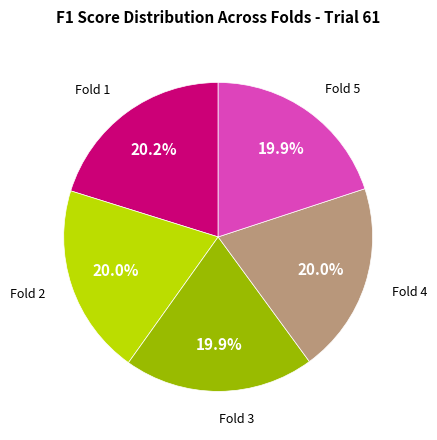

Does any single category account for the majority?

No